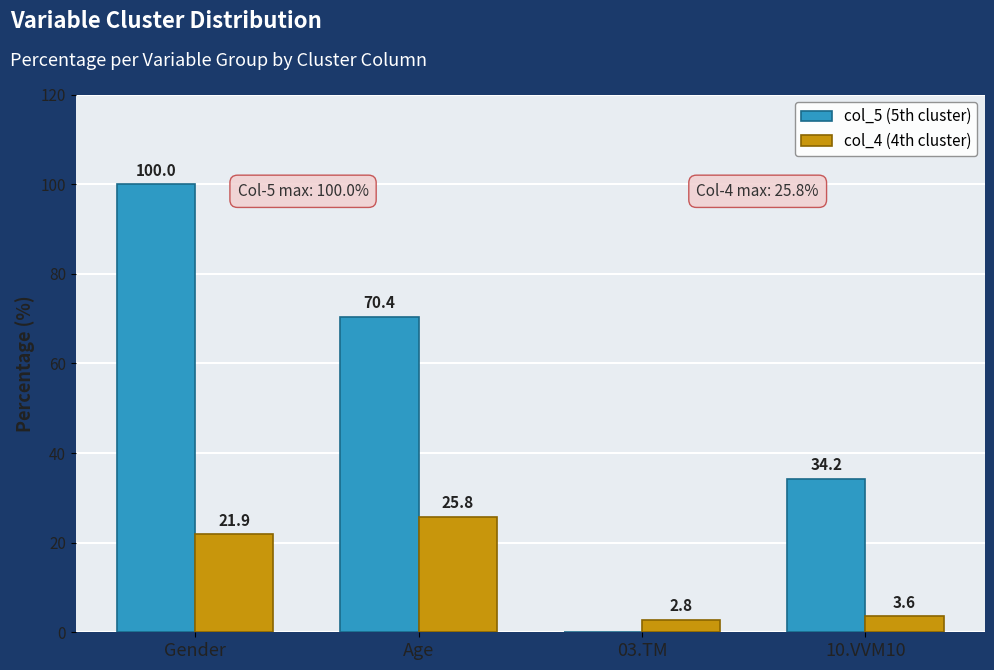

Which series has the largest total across all categories?

col_5 (5th cluster)